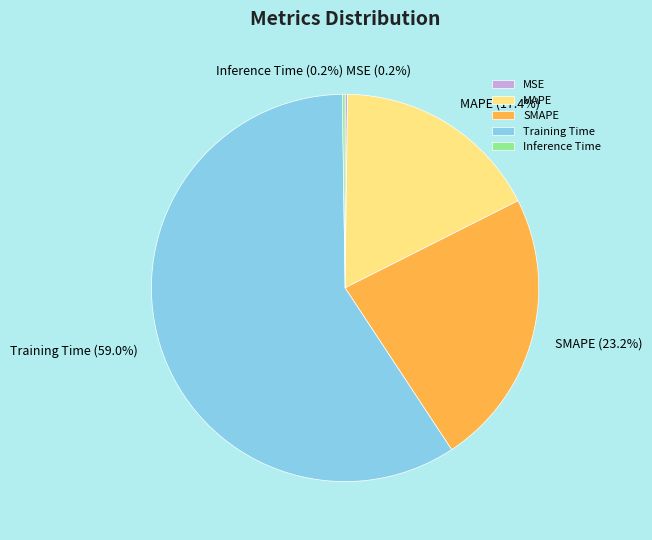

Combined, do SMAPE and MAPE account for over 50%?

No